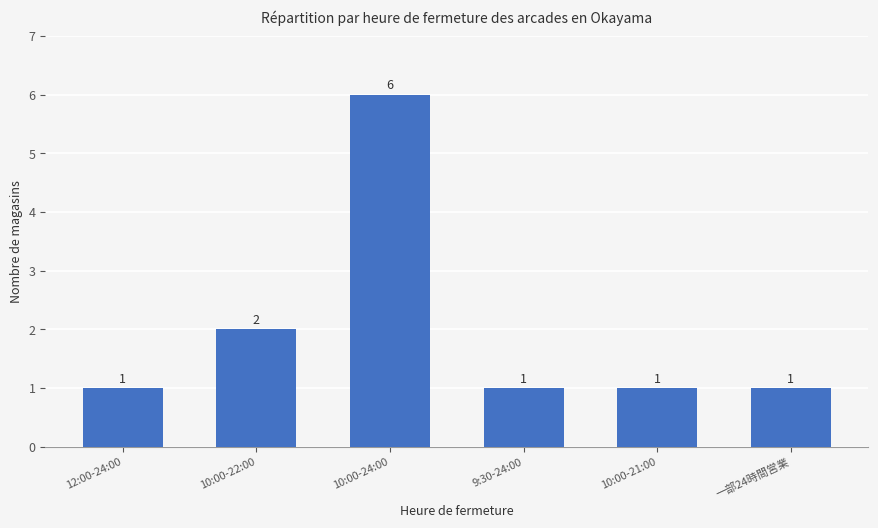

Reading left to right, list all the values displayed in this chart.

12:00-24:00=1	10:00-22:00=2	10:00-24:00=6	9:30-24:00=1	10:00-21:00=1	一部24時間営業=1